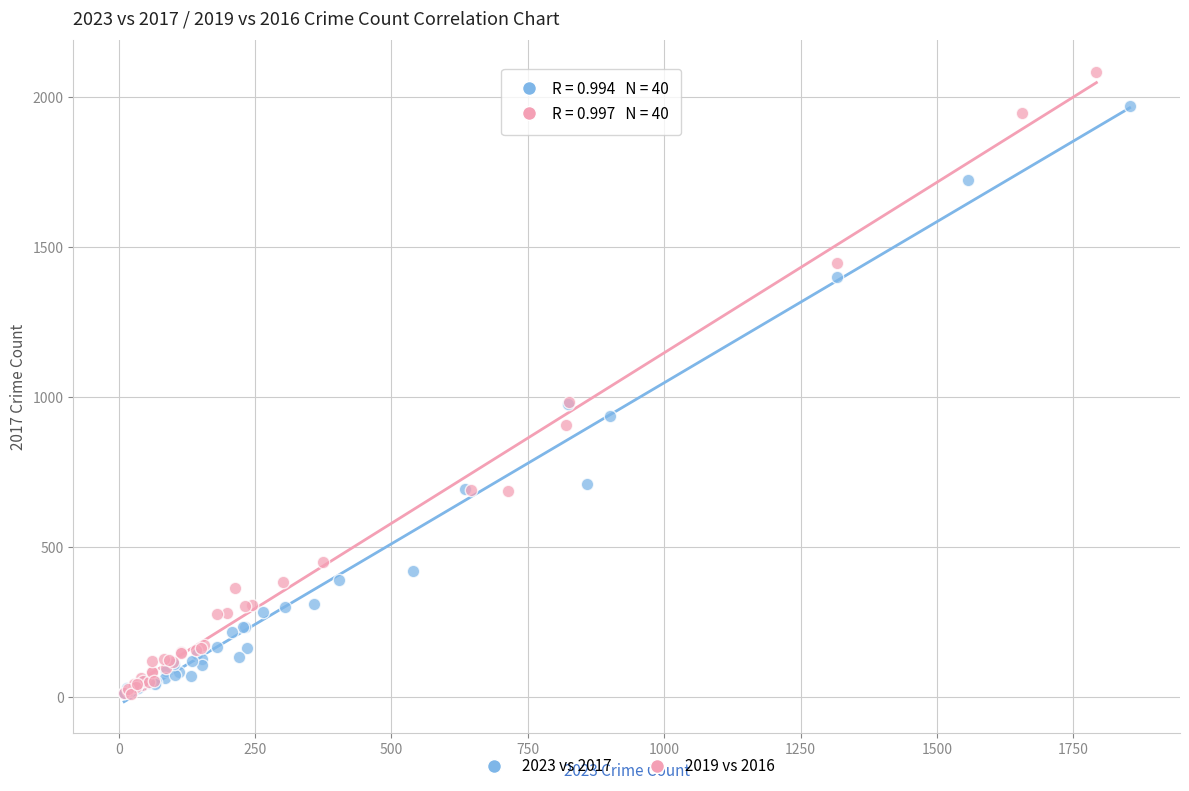

Which series has the largest Y range (max minus min)?

2019 vs 2016